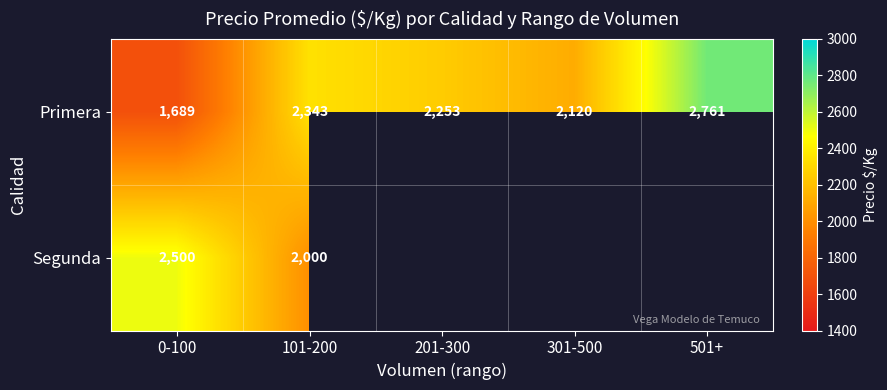

Rank the series at 101-200 from highest to lowest value.

Primera, Segunda